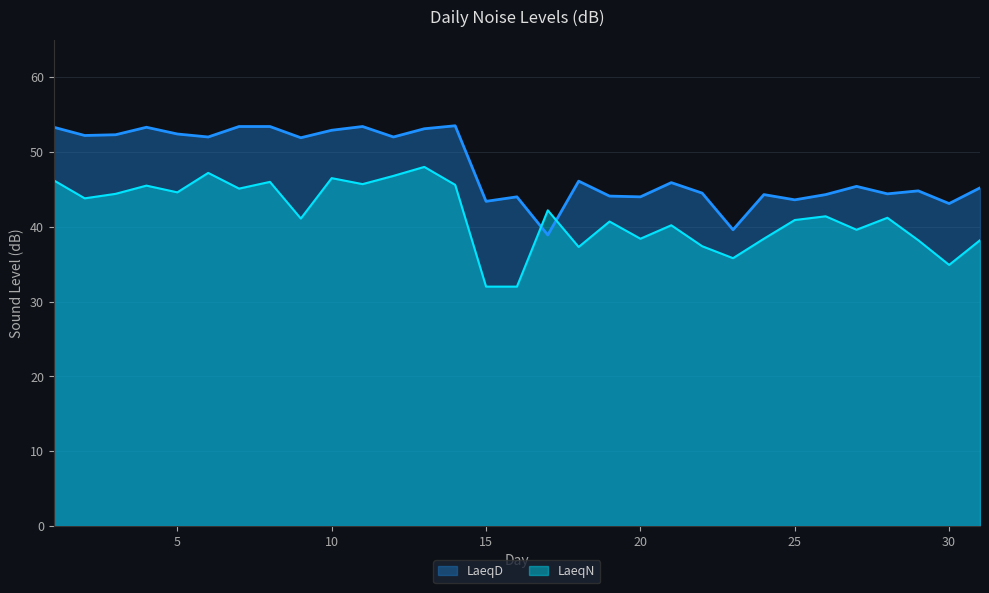

List the labels in order of LaeqN value, largest first.

13, 6, 12, 10, 1, 8, 11, 14, 4, 7, 5, 3, 2, 17, 26, 28, 9, 25, 19, 21, 27, 20, 24, 29, 31, 22, 18, 23, 30, 15, 16